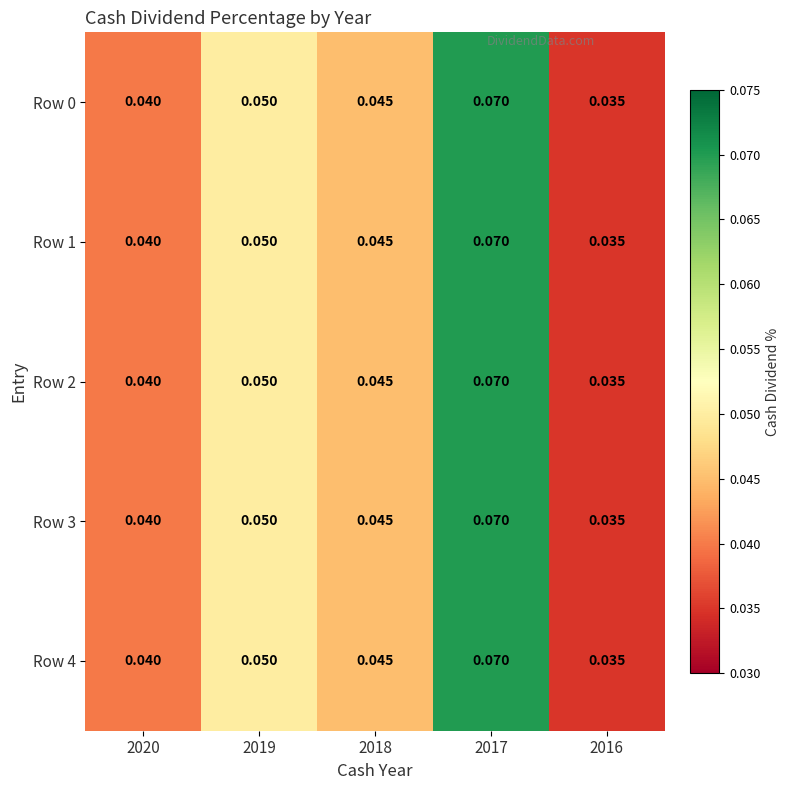

Is the value of Row 1 at 2020 greater than the value of Row 2 at 2018?

No